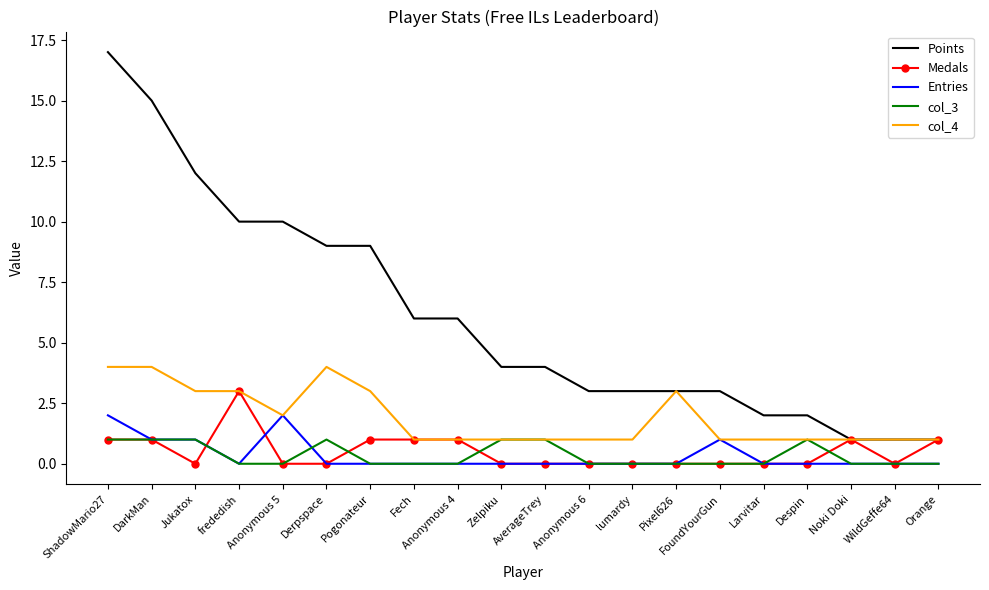

What is the spread (max minus min) of values at Jukatox?

12